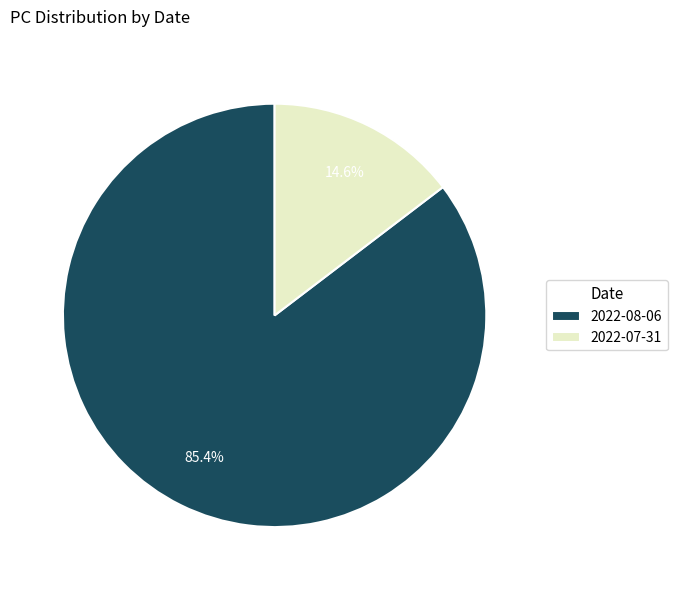

Between 2022-07-31 and 2022-08-06, which is larger?

2022-08-06